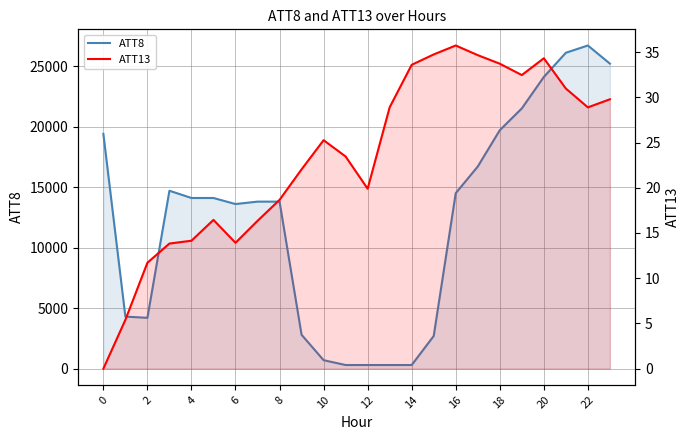

How many values in ATT13 are above zero?

23